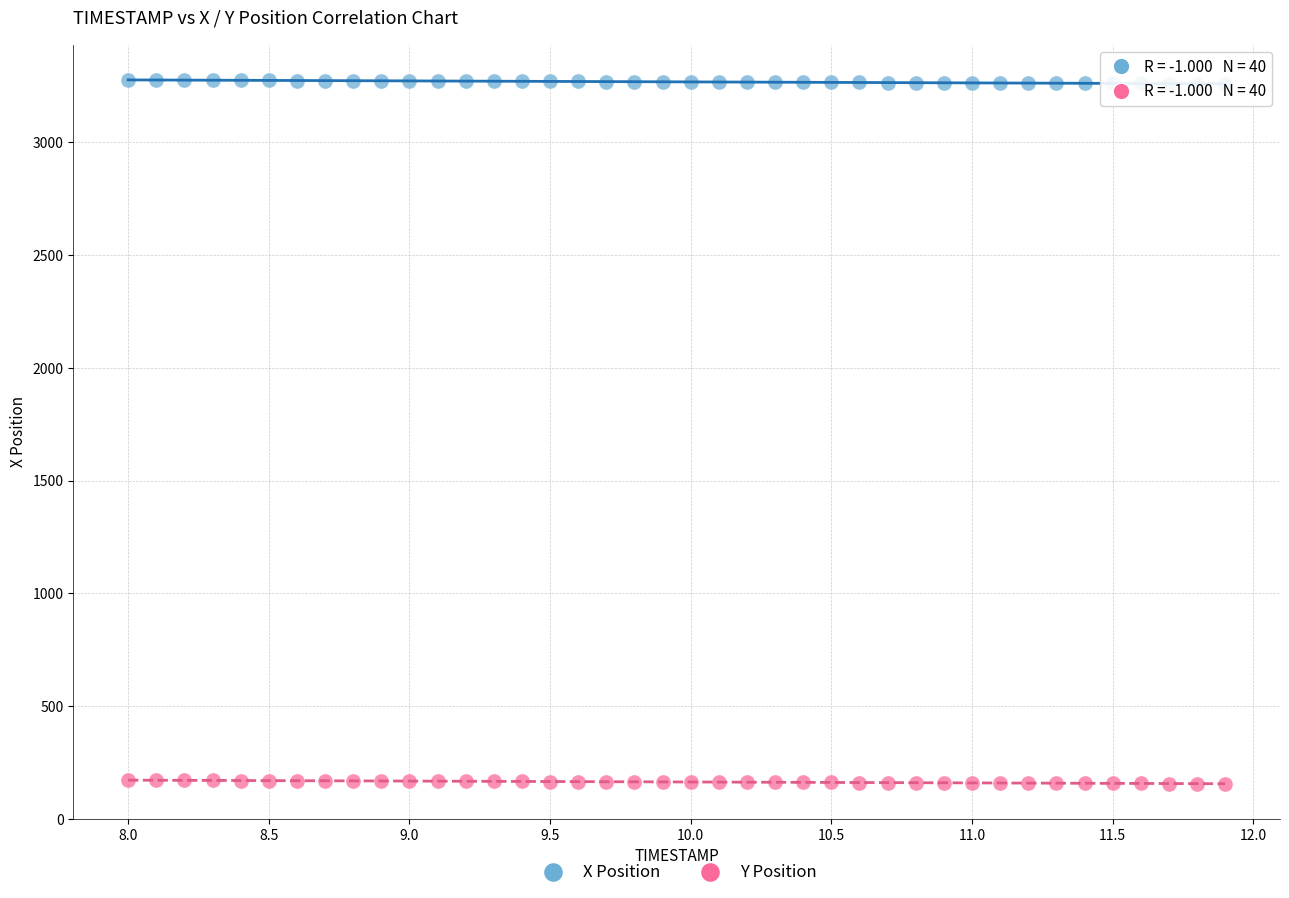

Across all data points, what is the range of Y values (max minus min)?

3121.1